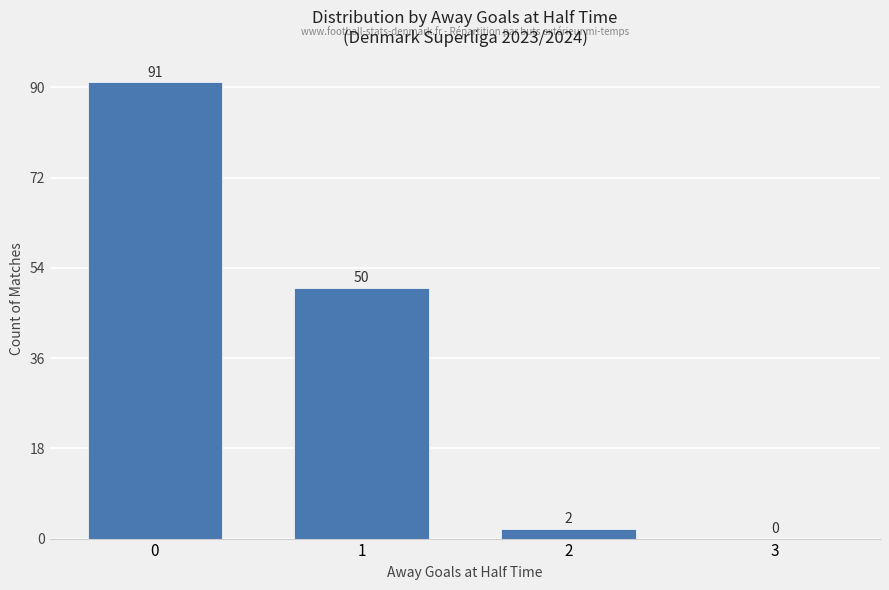

What is the ratio of the value at 0 to the value at 2?

45.5